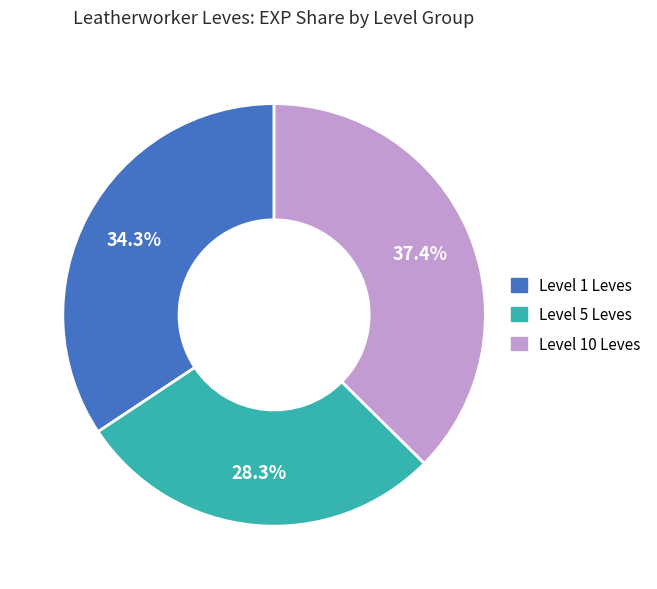

Does any single category account for the majority?

No